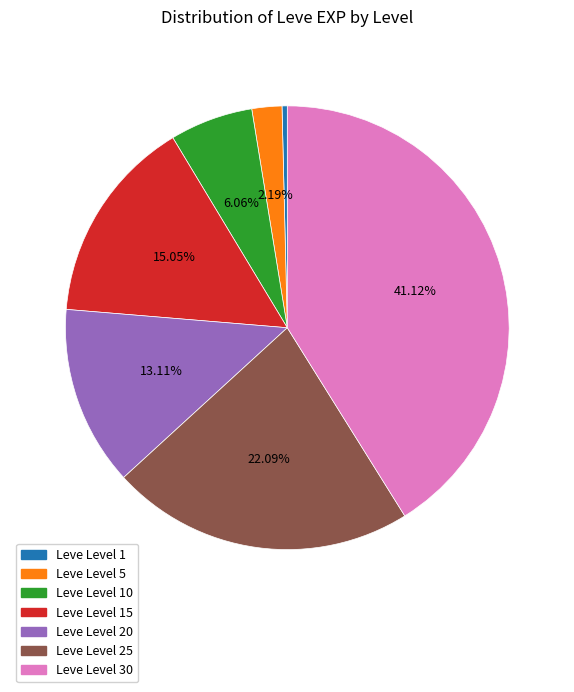

Does any single category account for the majority?

No